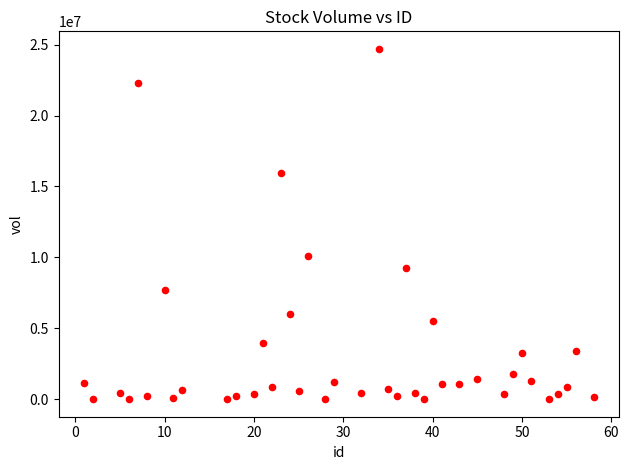

What Y value in the scatter plot is closest to 12353450?

10084700